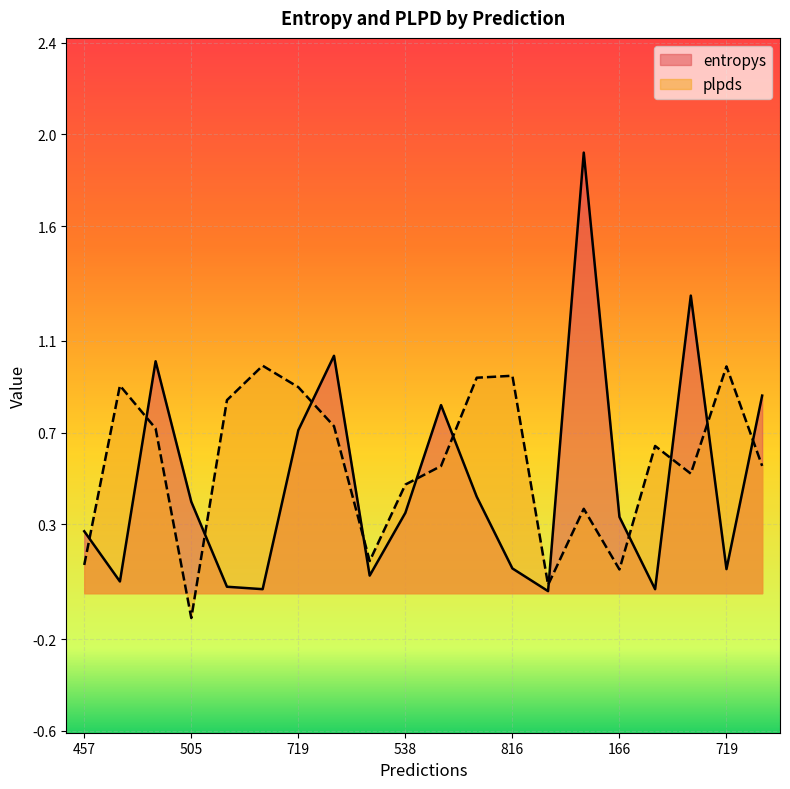

At how many categories does at least one series exceed 1?

4